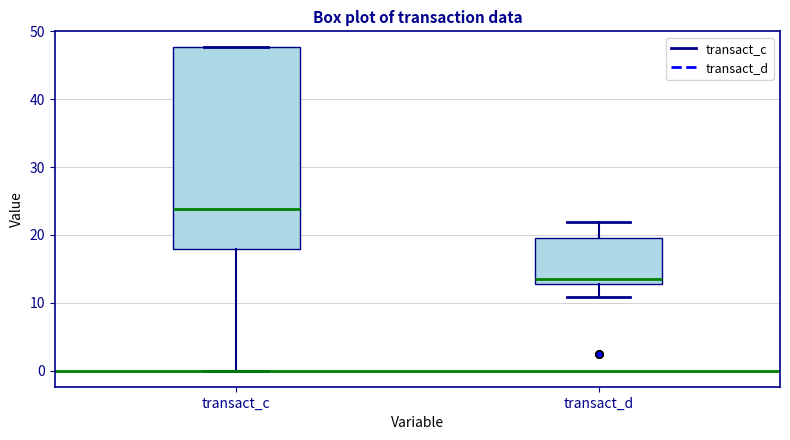

Where is the lower edge of the box for transact_d on the y-axis? The values are not printed on the chart, so give them approximately, as read against the axis.

13